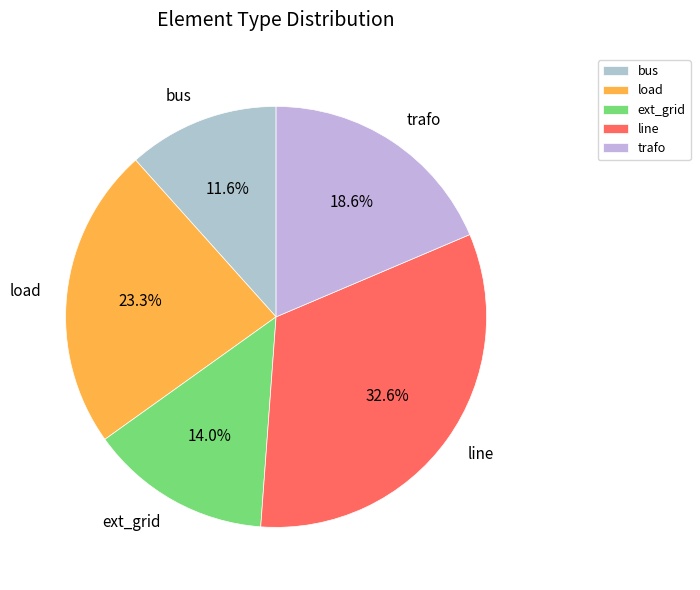

The trafo slice represents 12% of the pie. True or false?

False